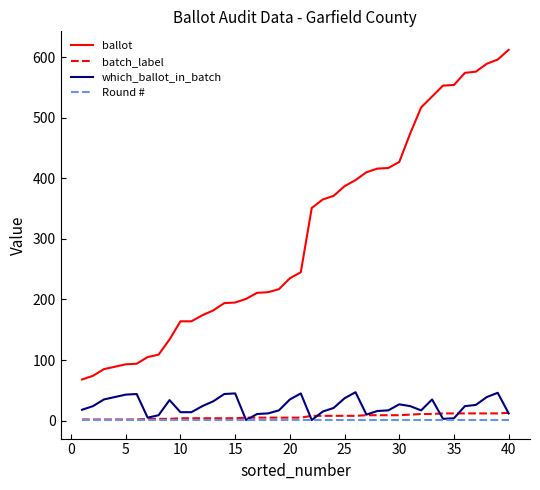

What are all the series names shown in the legend?

ballot, batch_label, which_ballot_in_batch, Round #